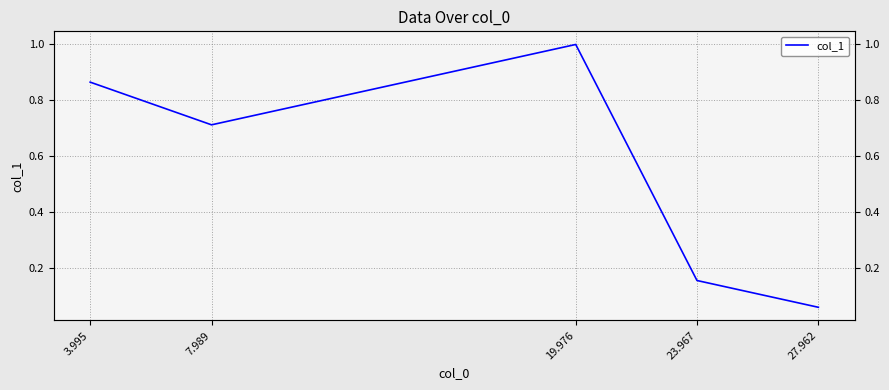

How many distinct data groups are displayed?

1